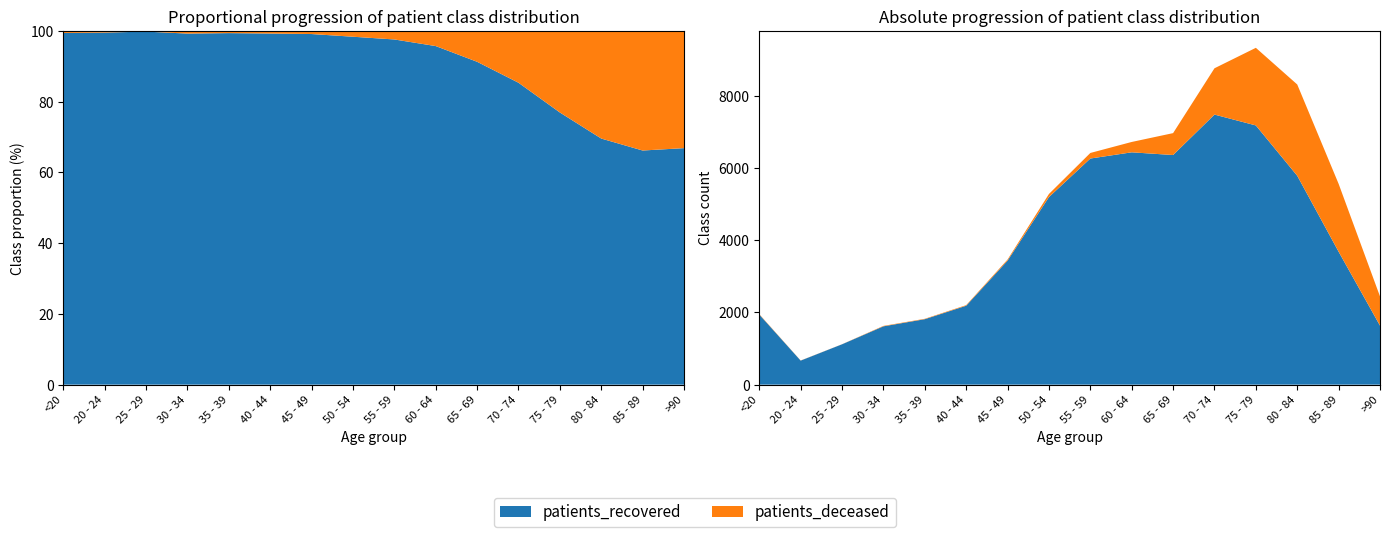

Reading left to right, list all the values displayed in this chart.

patients_recovered: <20=1943	20 - 24=666	25 - 29=1118	30 - 34=1616	35 - 39=1814	40 - 44=2187	45 - 49=3437	50 - 54=5198	55 - 59=6266	60 - 64=6438	65 - 69=6363	70 - 74=7484	75 - 79=7183	80 - 84=5788	85 - 89=3684	>90=1635
patients_deceased: <20=11	20 - 24=3	25 - 29=2	30 - 34=12	35 - 39=11	40 - 44=16	45 - 49=30	50 - 54=86	55 - 59=154	60 - 64=287	65 - 69=607	70 - 74=1283	75 - 79=2151	80 - 84=2530	85 - 89=1881	>90=810